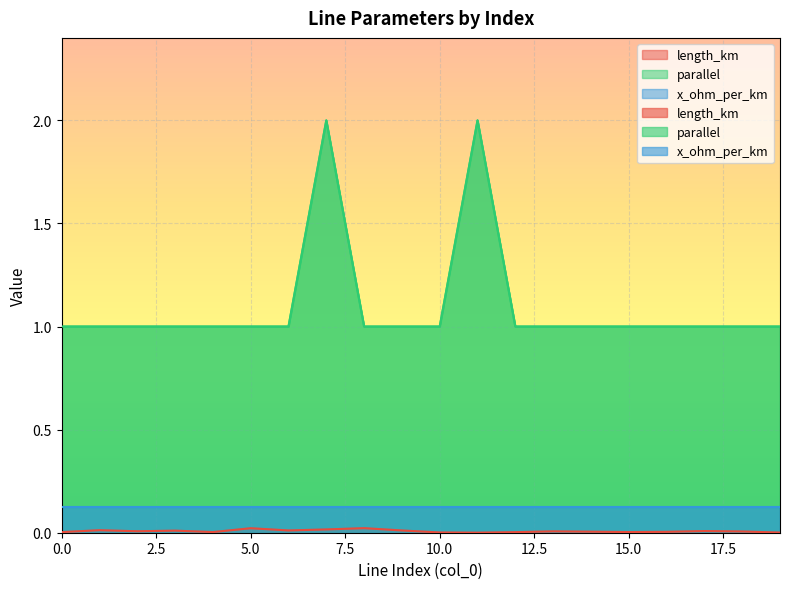

What is the value of the parallel point at the 17th from the left?

1.0